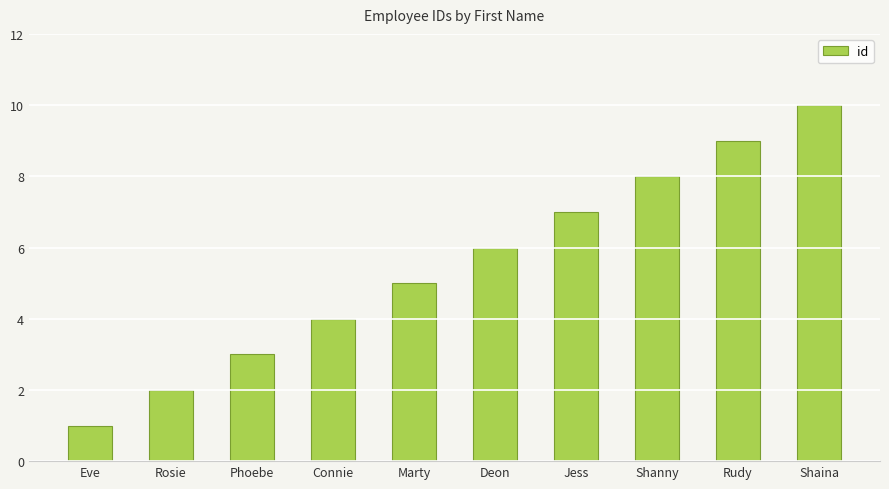

List the labels in order of value, largest first.

Shaina, Rudy, Shanny, Jess, Deon, Marty, Connie, Phoebe, Rosie, Eve